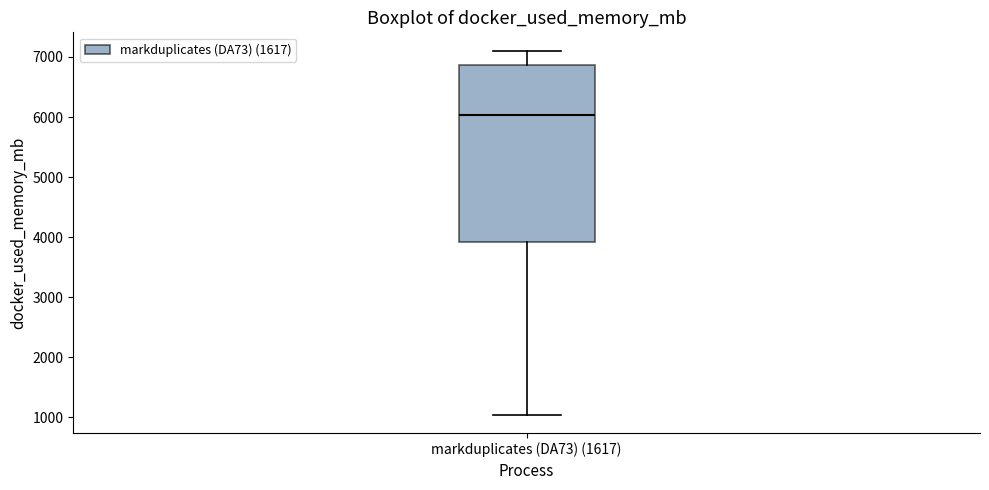

Read this box plot against the y-axis: the position of the median line, the range covered by the box, and the ends of both whiskers. The values are not printed on the chart, so give them approximately, as read against the axis.

median 6000, box 3900 to 6900, whiskers 1000 to 7100